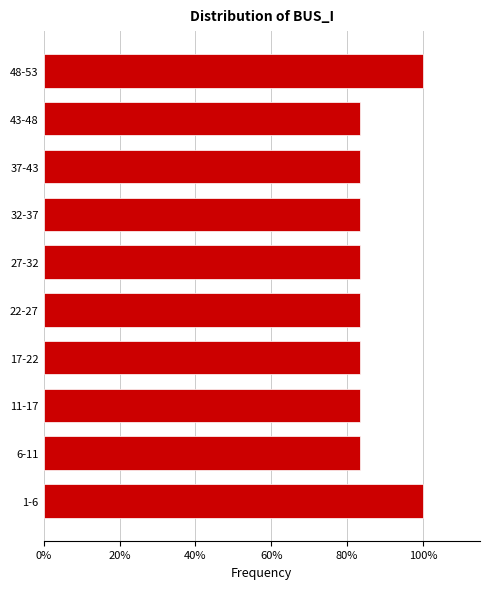

Does the chart contain any negative values?

No